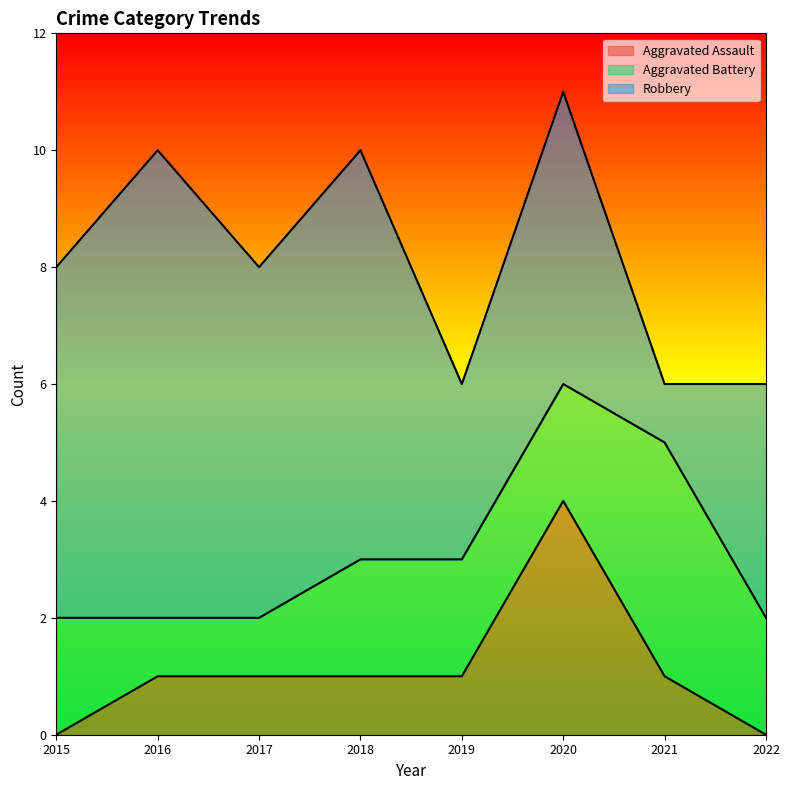

What is the approximate value of Aggravated Assault at 2019?

1